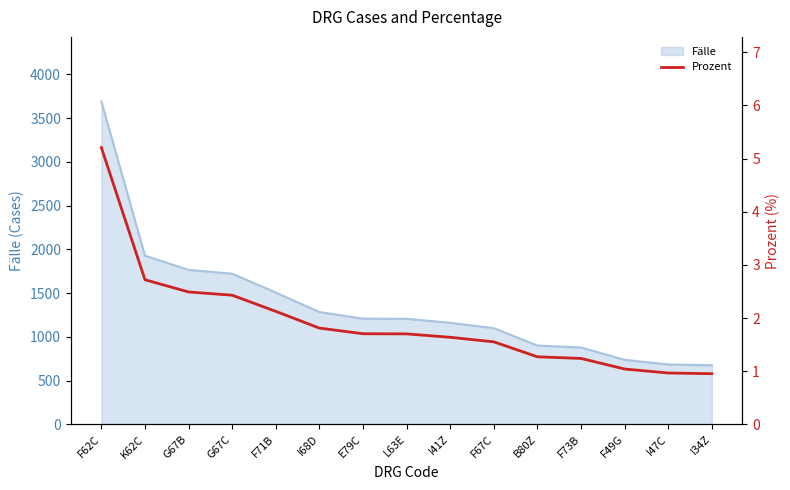

Reading right to left, extract all data points from this chart.

I34Z=1.0	I47C=1.0	F49G=1.0	F73B=1.2	B80Z=1.3	F67C=1.6	I41Z=1.6	L63E=1.7	E79C=1.7	I68D=1.8	F71B=2.1	G67C=2.4	G67B=2.5	K62C=2.7	F62C=5.2